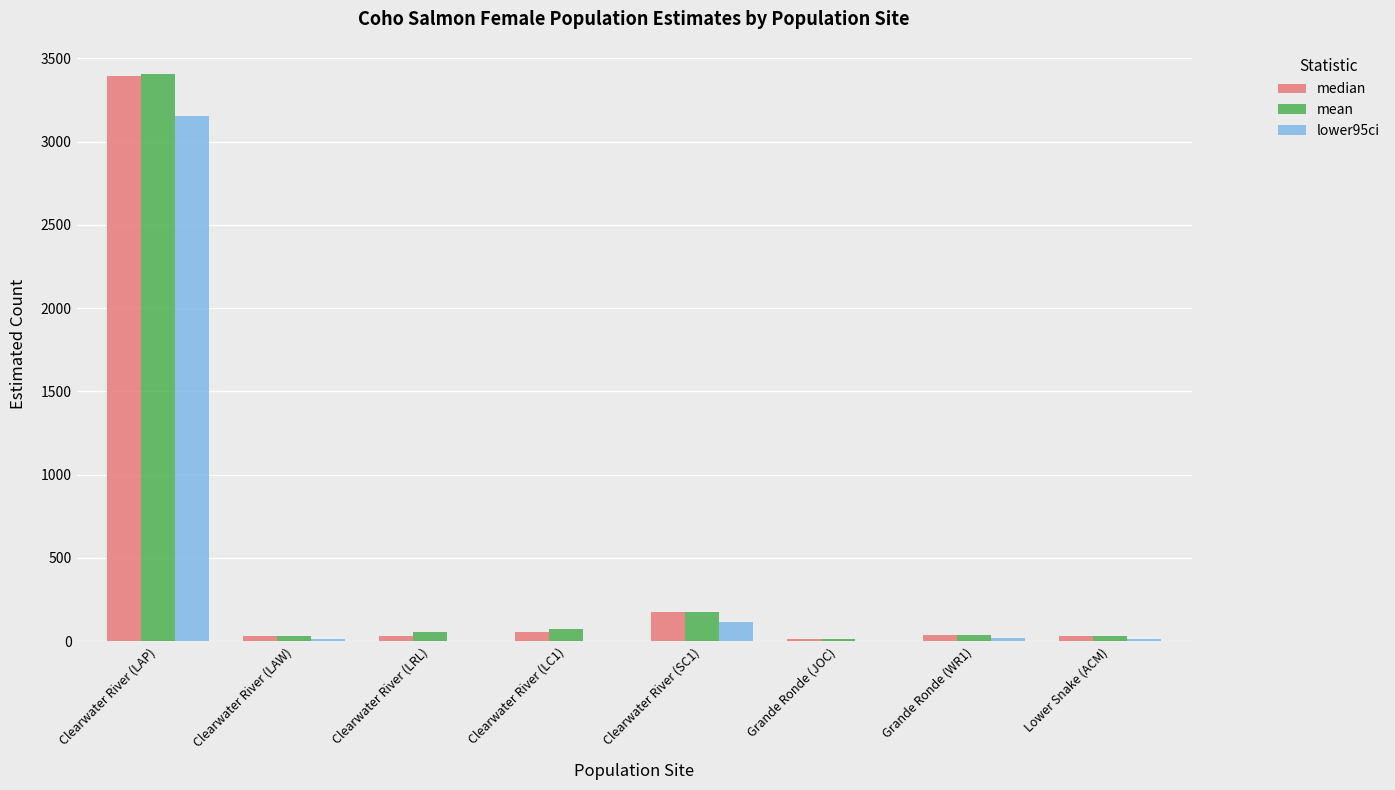

Does the chart contain stacked bars?

No